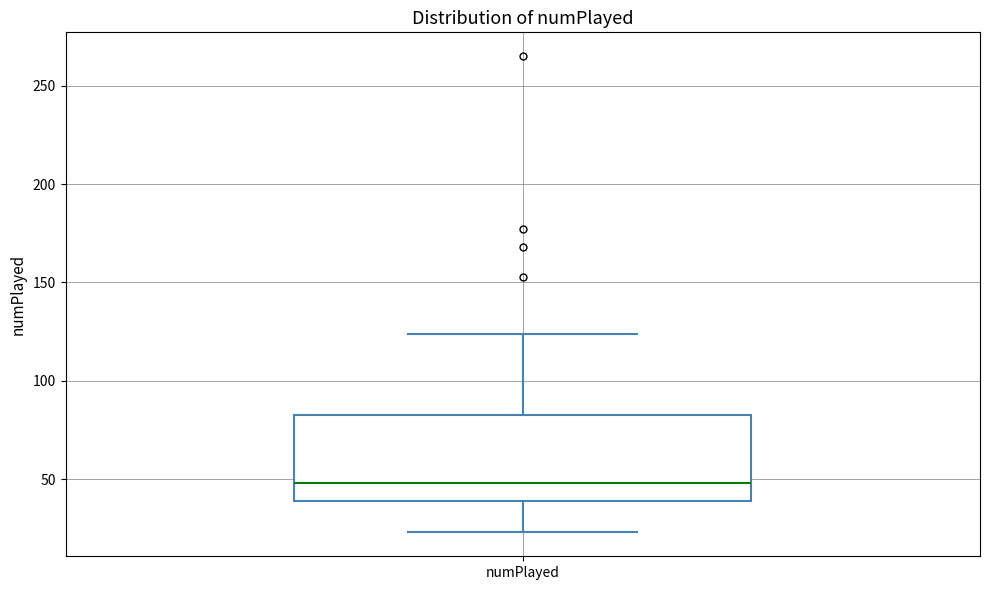

Transcribe this box plot: give where the median line is, the range the box spans, and where the two whiskers end, as read against the y-axis. The values are not printed on the chart, so give them approximately, as read against the axis.

median 50, box 40 to 85, whiskers 25 to 125